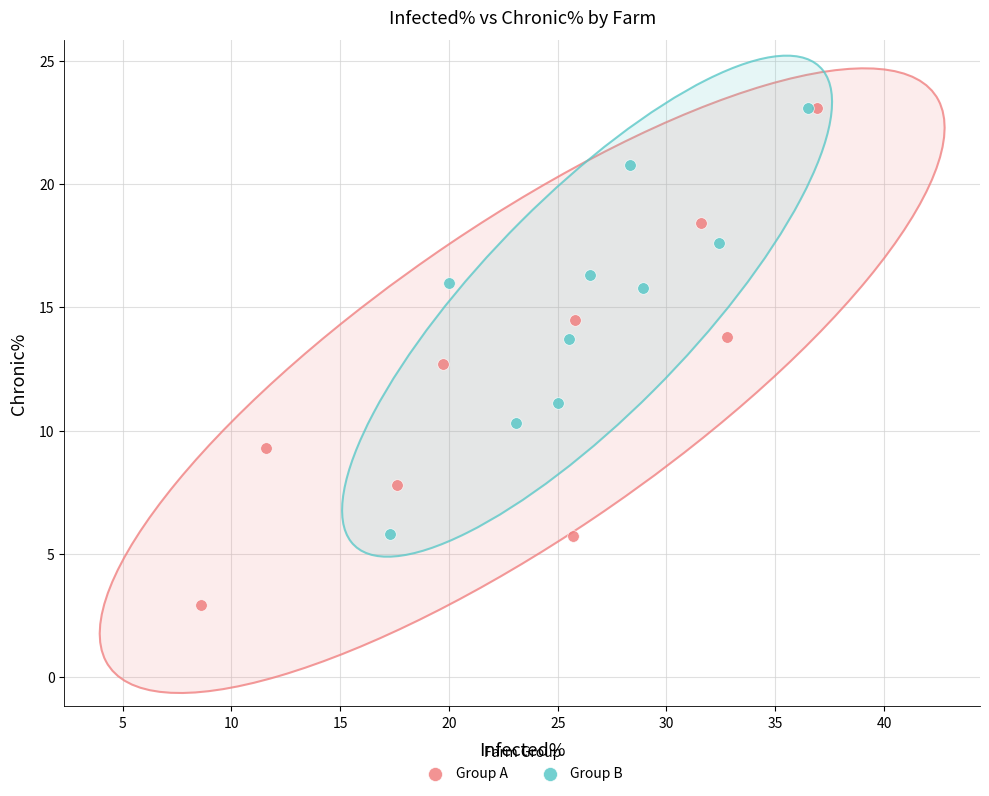

Which series has the widest spread of Y values?

Group A